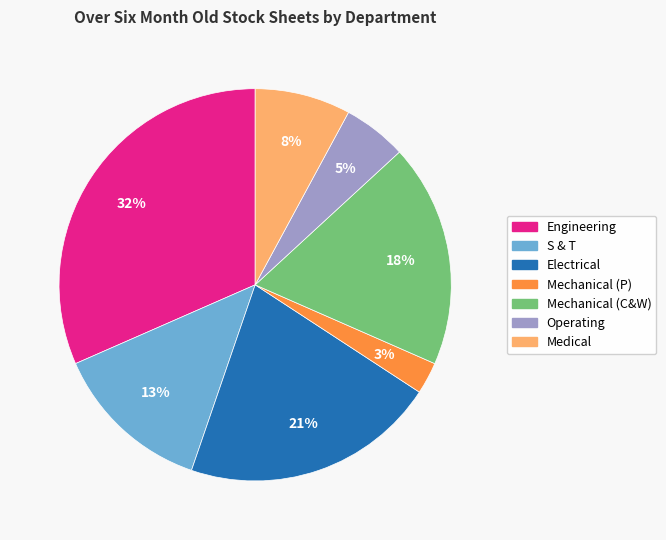

Rank the categories by value from highest to lowest.

Engineering, Electrical, Mechanical (C&W), S & T, Medical, Operating, Mechanical (P)